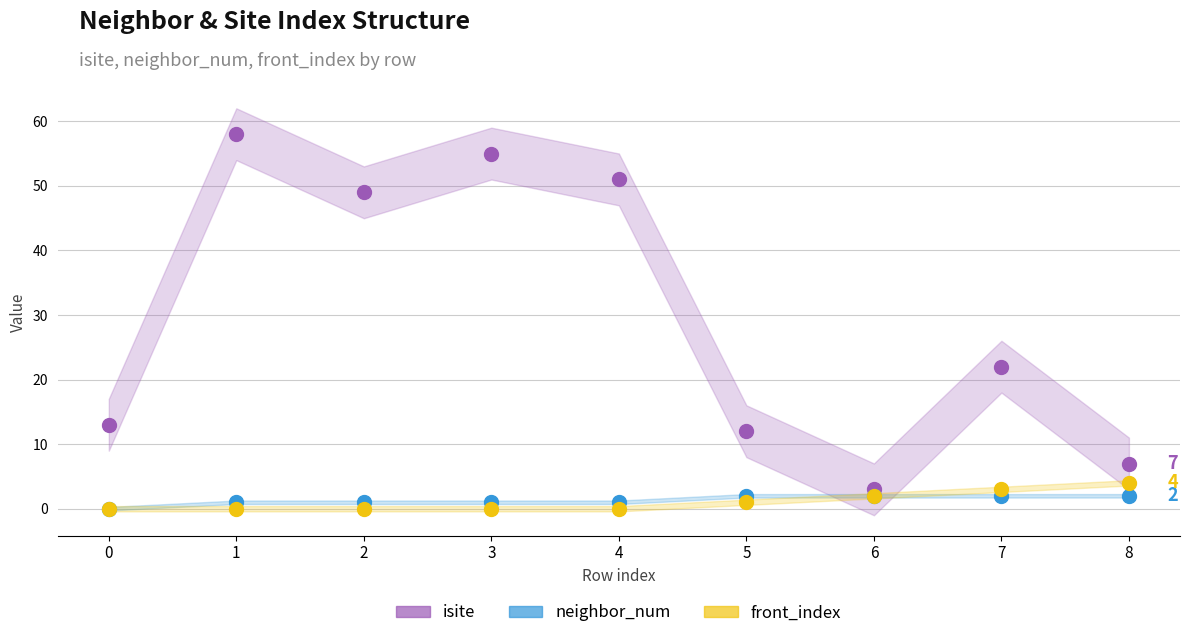

Is the value of front_index at 4 greater than the value of isite at 6?

No